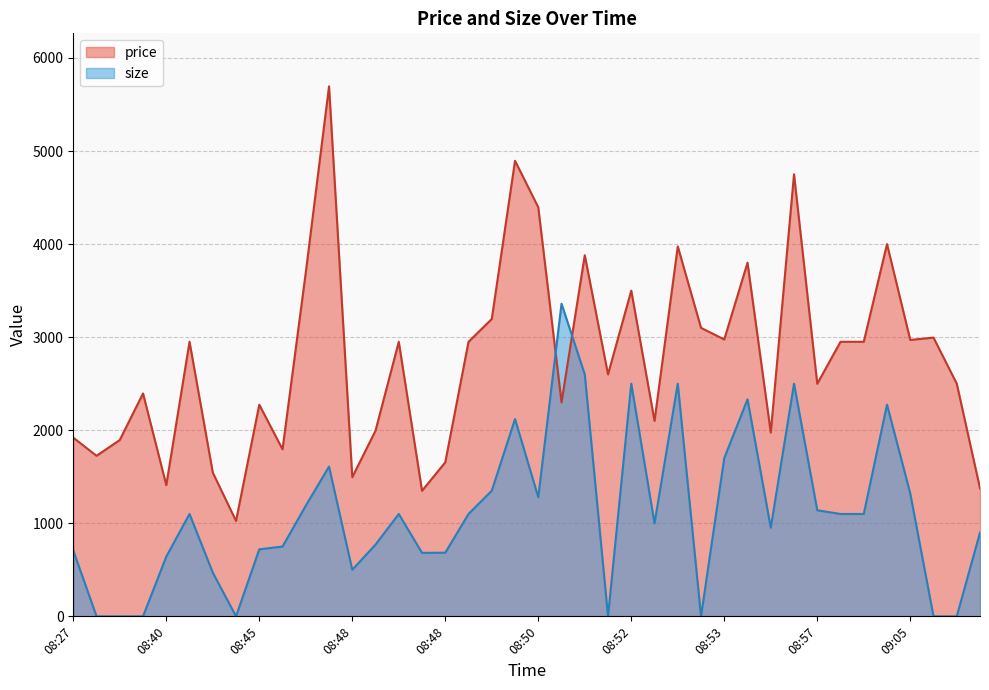

At which label does size reach its peak?

08:51